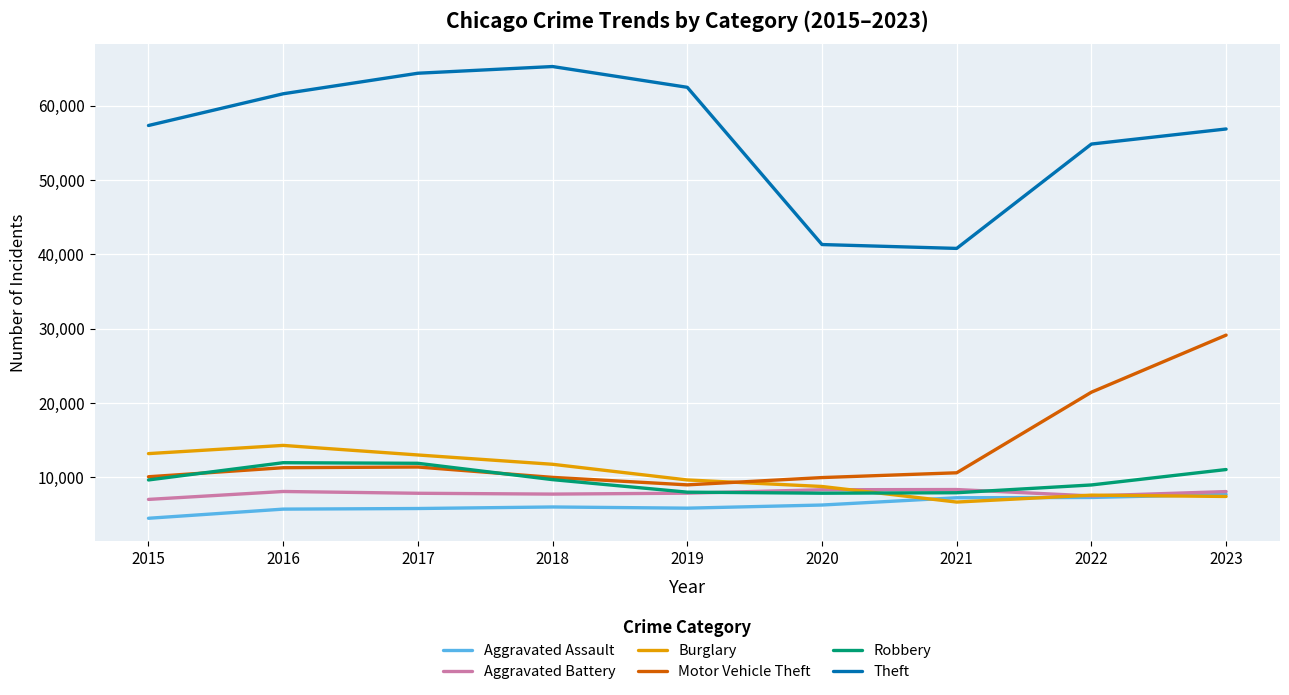

What is the difference between the maximum and second lowest values in the Aggravated Assault series?

1981